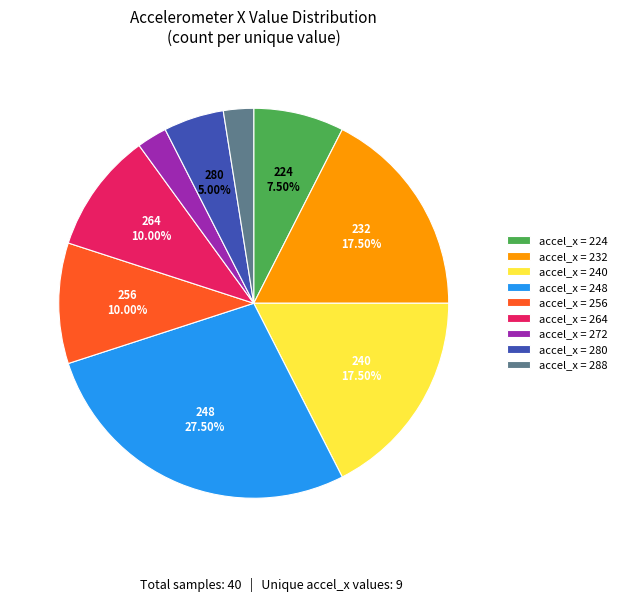

Is the sum of accel_x = 256 and accel_x = 280 greater than half?

No